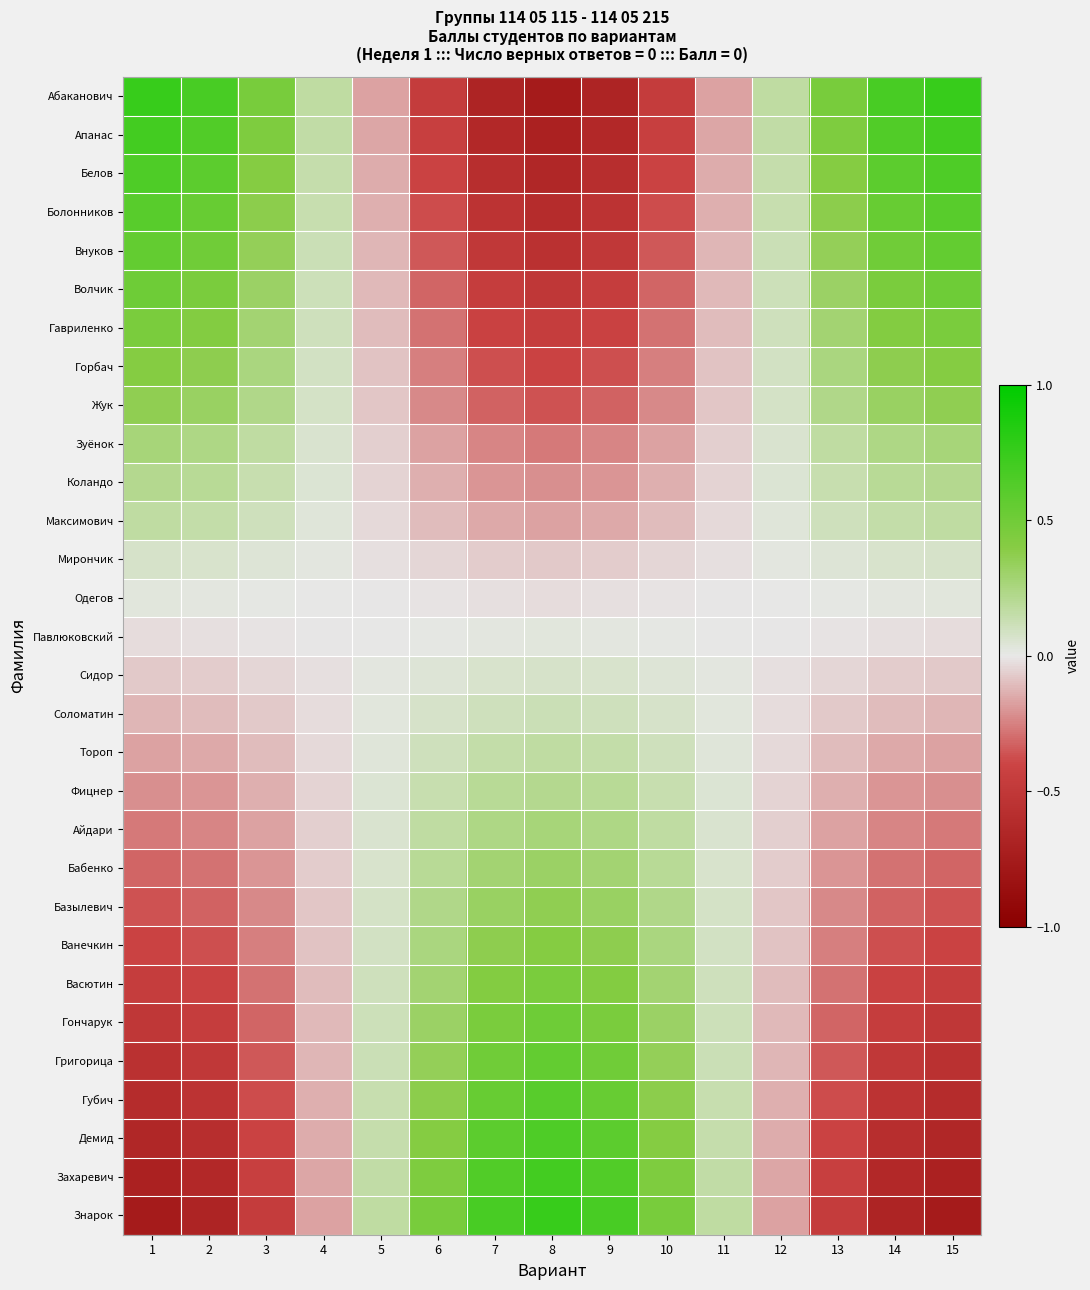

The value of Белов at 6 is -0.4. True or false?

True